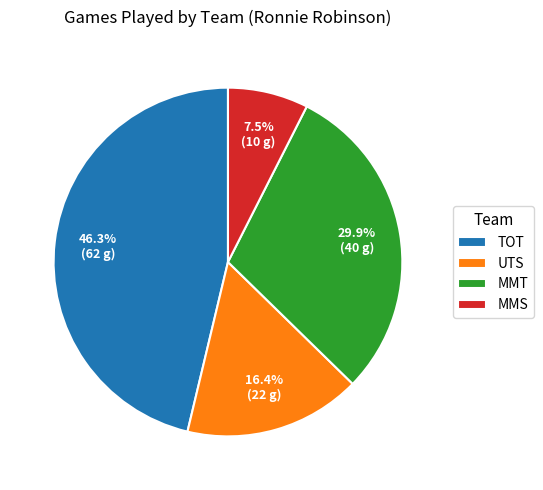

Does TOT represent more than half of the total?

No